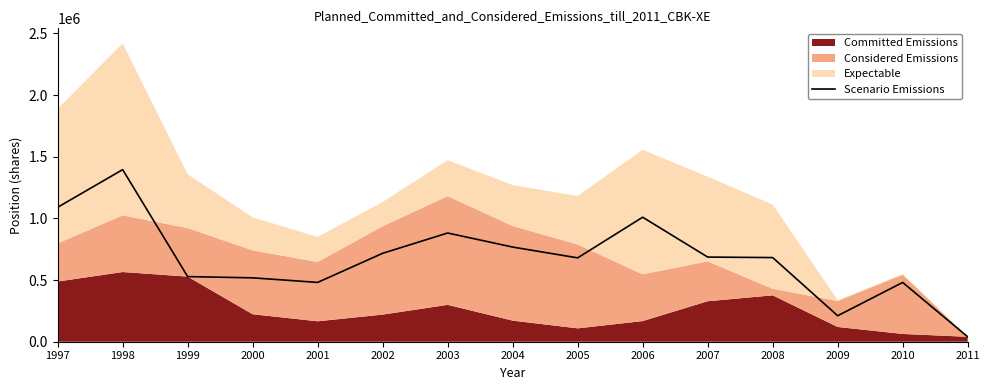

Where does the data first go above 682152?

1997